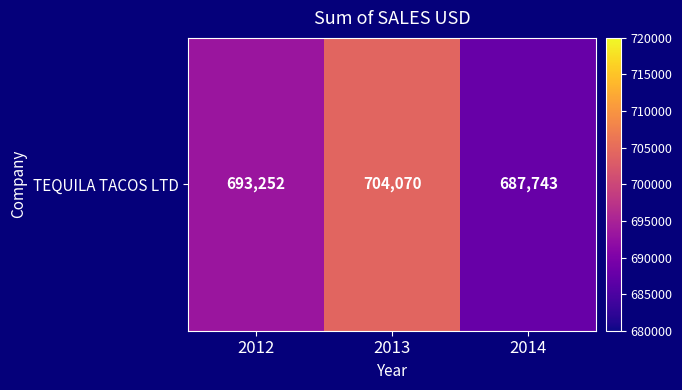

What is the change in value from 2013 to 2014?

-16327